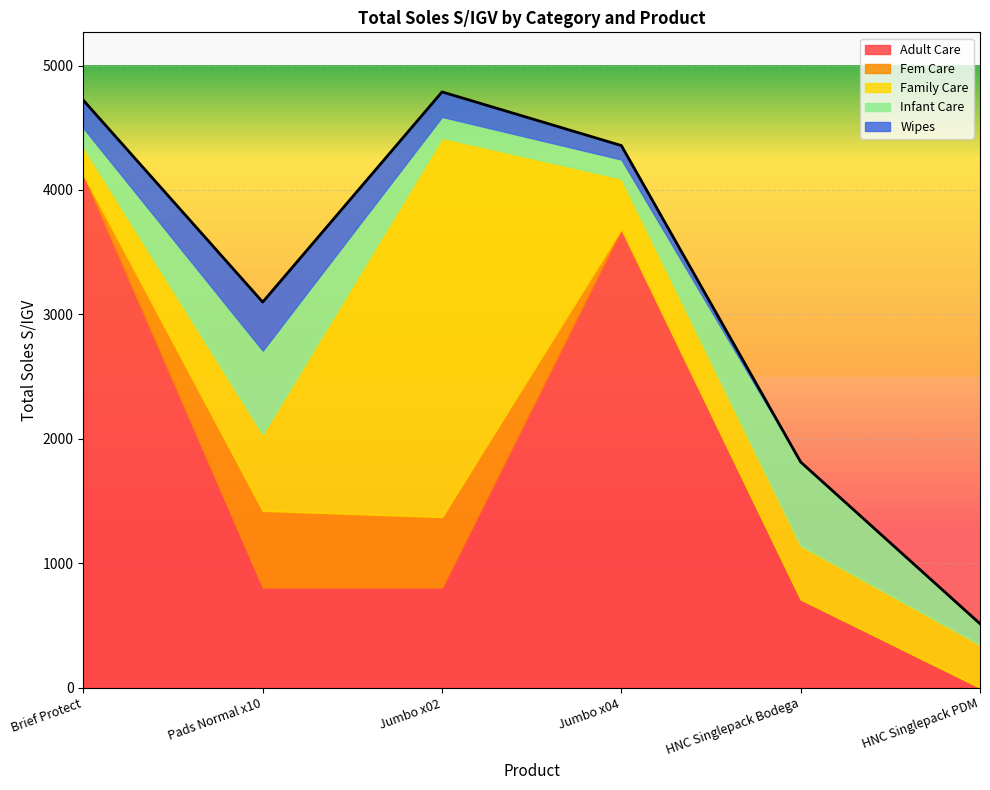

True or false: Fem Care and Adult Care intersect in this chart.

False